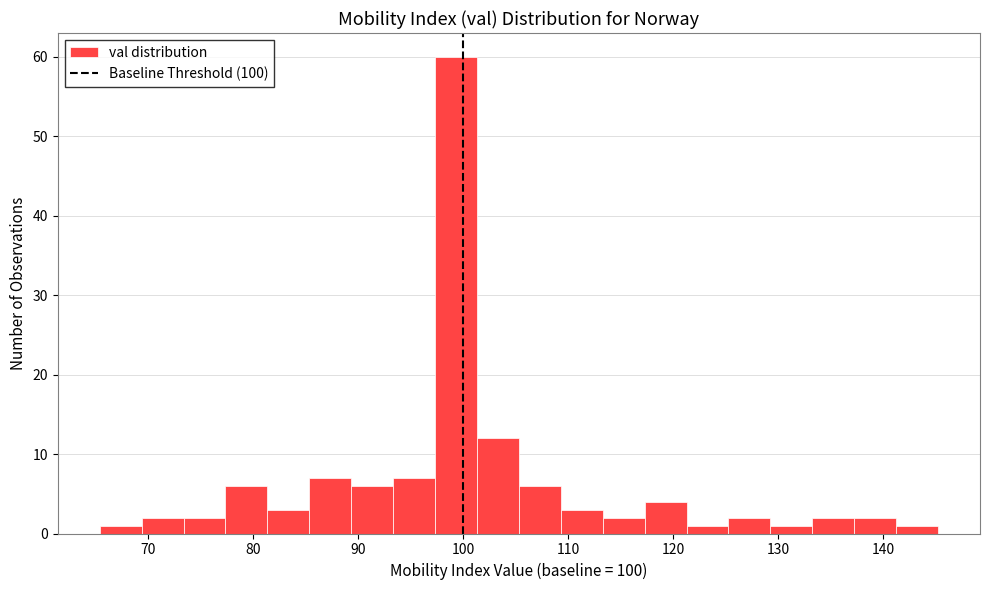

Read against the x-axis, roughly where is the centre of the tallest bar?

99